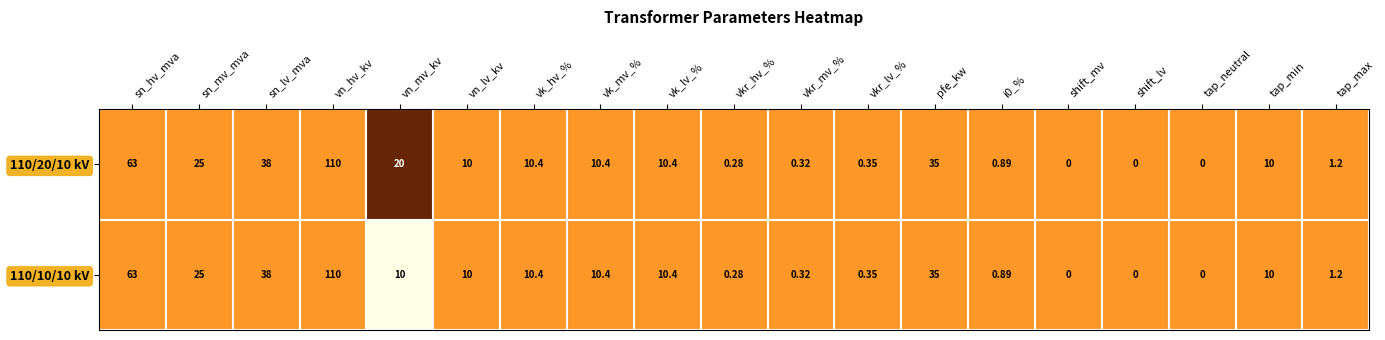

At which category is the sum across all series the highest?

vn_hv_kv